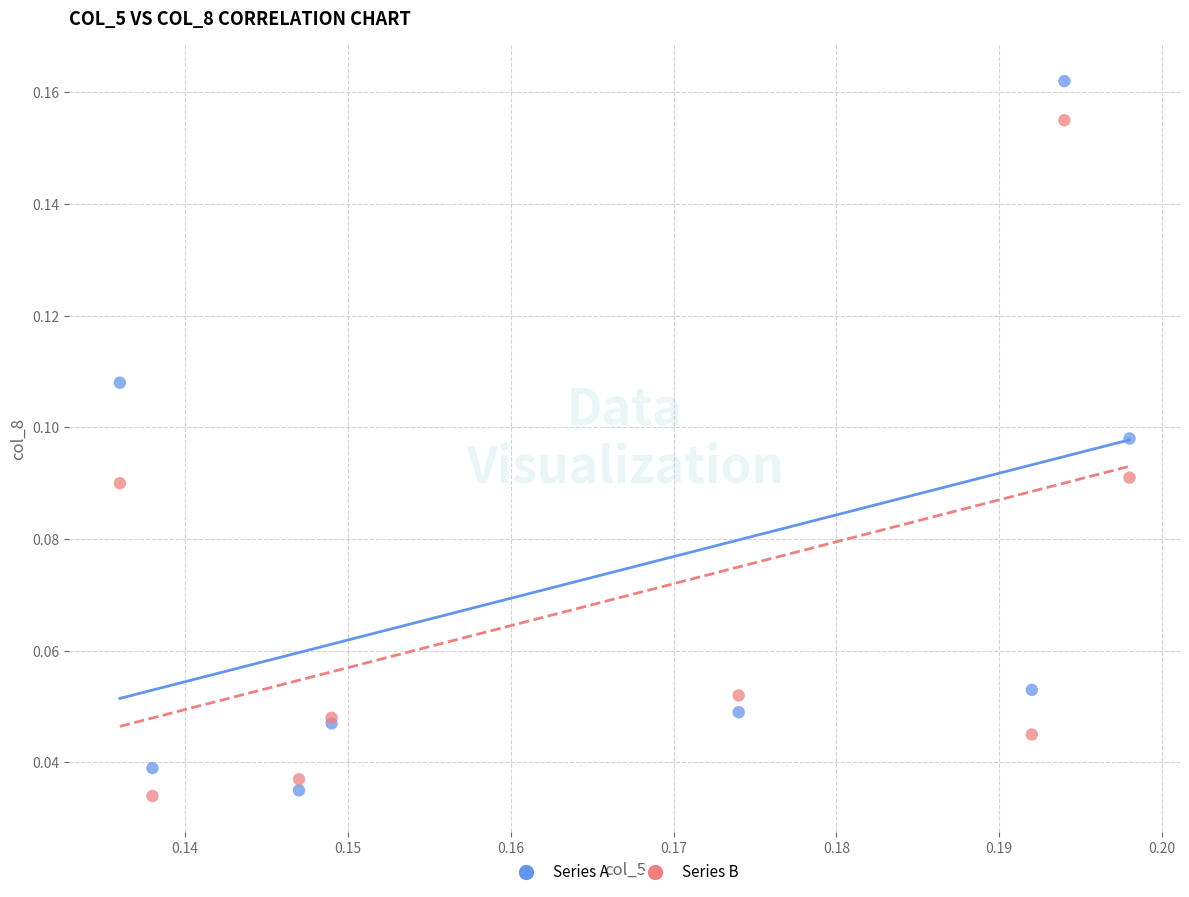

Which series has the largest Y range (max minus min)?

Series A